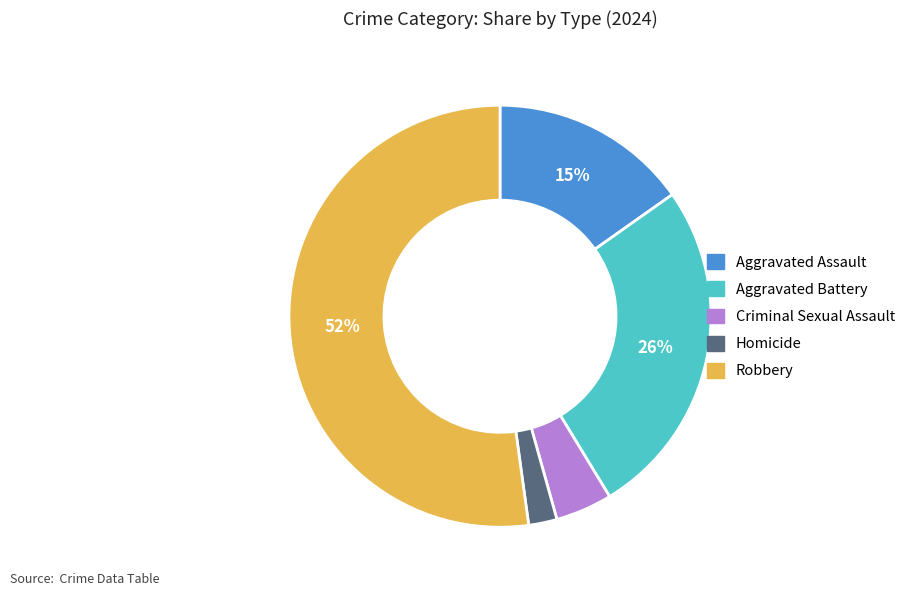

To the nearest percent, what percentage of the pie is Aggravated Battery?

26%